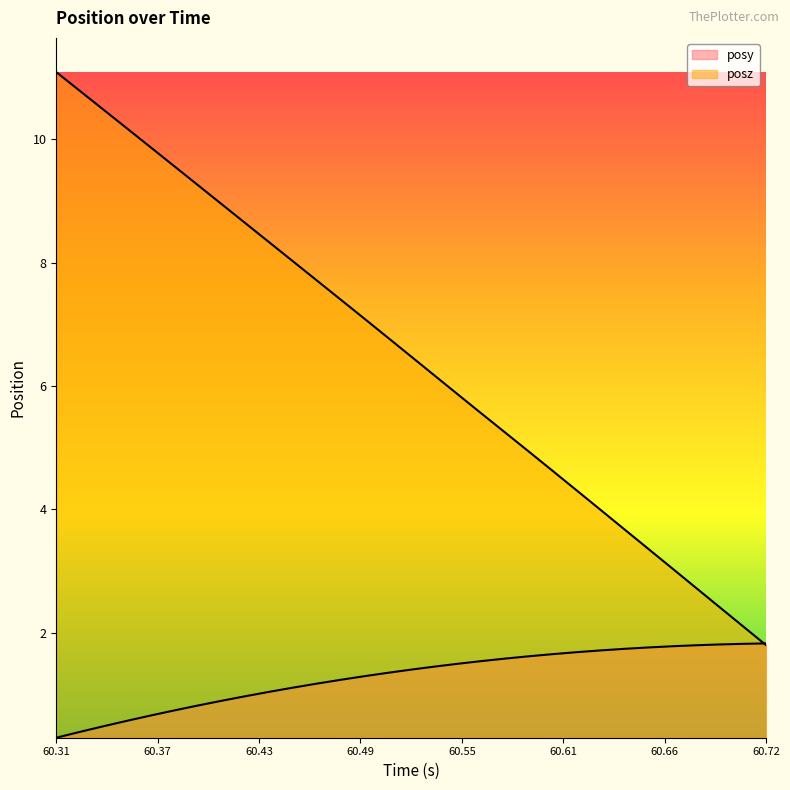

After their last crossing, which series has the higher values: posy or posz?

posy